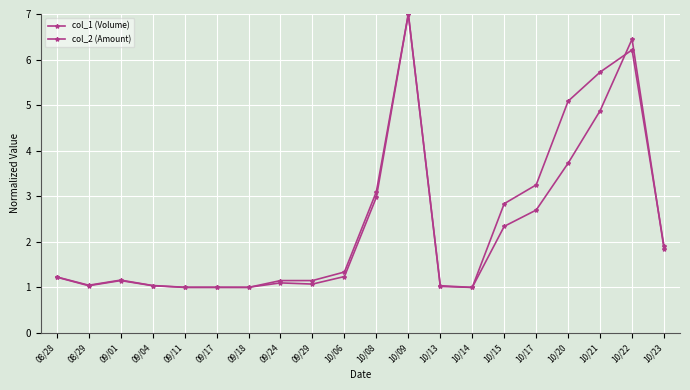

Is the value of col_1 (Volume) at 10/22 greater than the value of col_2 (Amount) at 10/20?

Yes